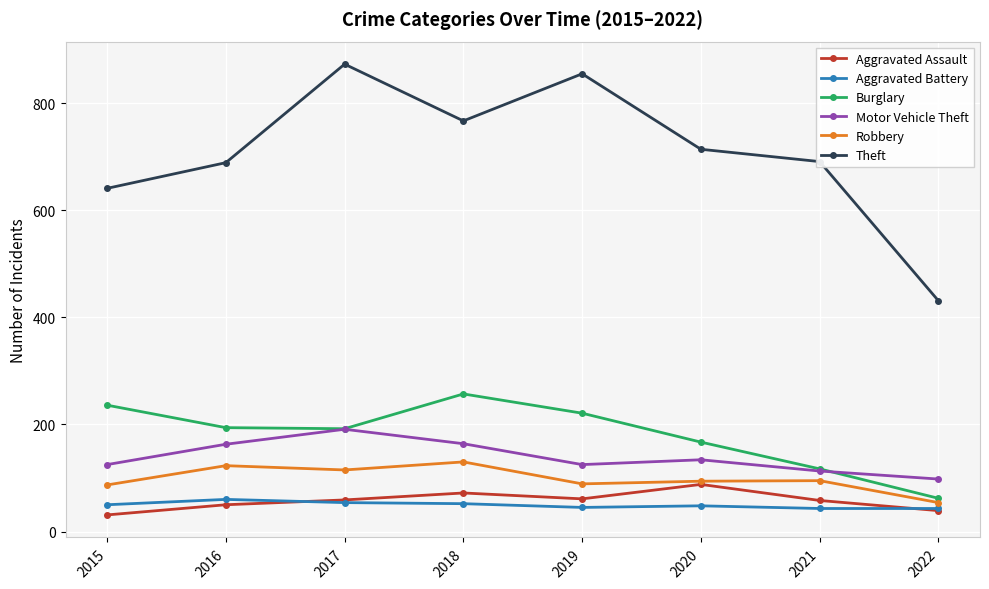

What is the approximate value of Aggravated Assault at 2015?

31